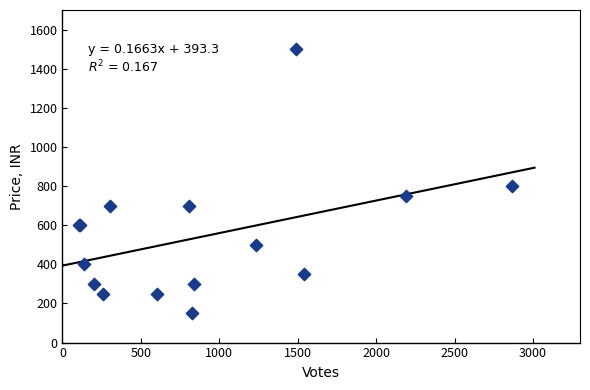

What Y value in the scatter plot is closest to 825?

800